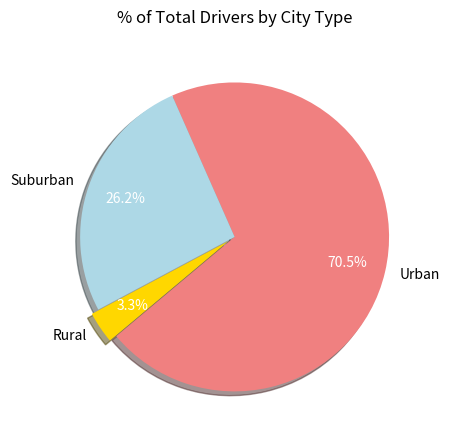

Rank the categories by value from highest to lowest.

Urban, Suburban, Rural